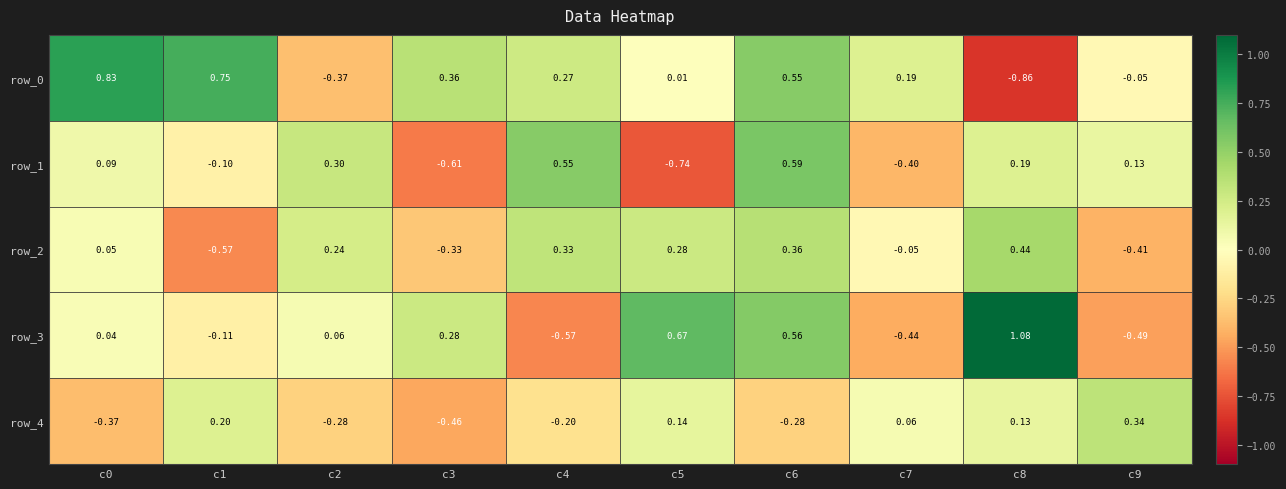

Which category has the highest value across all series?

c8